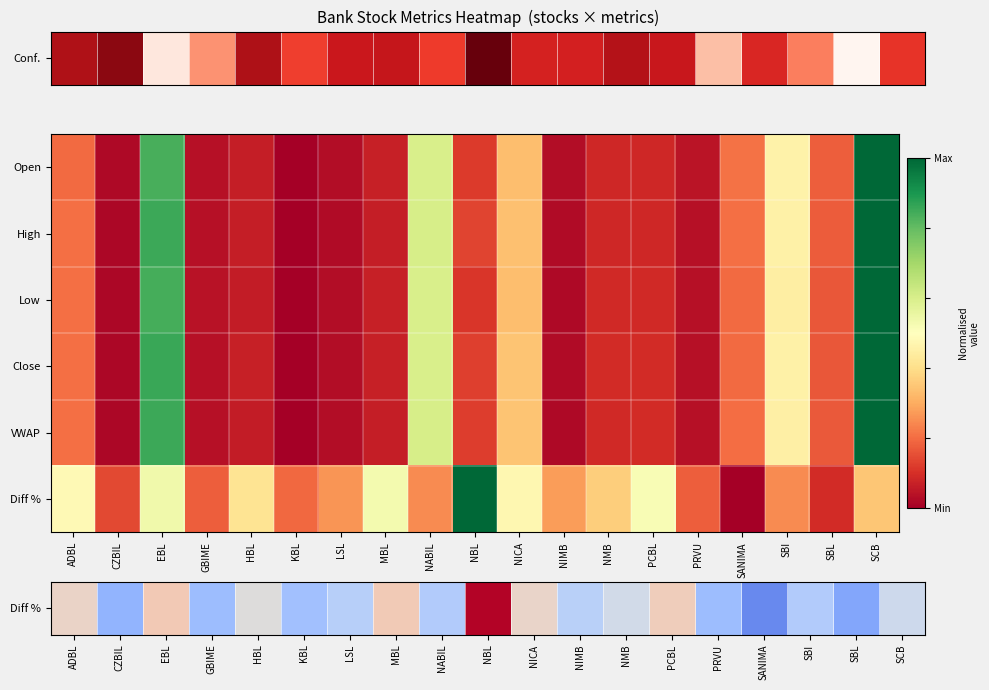

Reading left to right, list all the values displayed in this chart.

Diff %: ADBL=0.5	CZBIL=0.1	EBL=0.5	GBIME=0.2	HBL=0.4	KBL=0.2	LSL=0.3	MBL=0.5	NABIL=0.2	NBL=1.0	NICA=0.5	NIMB=0.3	NMB=0.4	PCBL=0.5	PRVU=0.2	SANIMA=0.0	SBI=0.2	SBL=0.1	SCB=0.3
High: ADBL=0.2	CZBIL=0.0	EBL=0.9	GBIME=0.0	HBL=0.1	KBL=0.0	LSL=0.0	MBL=0.1	NABIL=0.6	NBL=0.1	NICA=0.3	NIMB=0.0	NMB=0.1	PCBL=0.1	PRVU=0.0	SANIMA=0.2	SBI=0.5	SBL=0.2	SCB=1.0
Low: ADBL=0.2	CZBIL=0.0	EBL=0.8	GBIME=0.0	HBL=0.1	KBL=0.0	LSL=0.0	MBL=0.1	NABIL=0.6	NBL=0.1	NICA=0.3	NIMB=0.0	NMB=0.1	PCBL=0.1	PRVU=0.0	SANIMA=0.2	SBI=0.4	SBL=0.2	SCB=1.0
Close: ADBL=0.2	CZBIL=0.0	EBL=0.9	GBIME=0.0	HBL=0.1	KBL=0.0	LSL=0.0	MBL=0.1	NABIL=0.6	NBL=0.1	NICA=0.3	NIMB=0.0	NMB=0.1	PCBL=0.1	PRVU=0.0	SANIMA=0.2	SBI=0.5	SBL=0.2	SCB=1.0
VWAP: ADBL=0.2	CZBIL=0.0	EBL=0.9	GBIME=0.0	HBL=0.1	KBL=0.0	LSL=0.0	MBL=0.1	NABIL=0.6	NBL=0.1	NICA=0.3	NIMB=0.0	NMB=0.1	PCBL=0.1	PRVU=0.0	SANIMA=0.2	SBI=0.5	SBL=0.2	SCB=1.0
Diff %: ADBL=0.5	CZBIL=0.1	EBL=0.5	GBIME=0.2	HBL=0.4	KBL=0.2	LSL=0.3	MBL=0.5	NABIL=0.2	NBL=1.0	NICA=0.5	NIMB=0.3	NMB=0.4	PCBL=0.5	PRVU=0.2	SANIMA=0.0	SBI=0.2	SBL=0.1	SCB=0.3